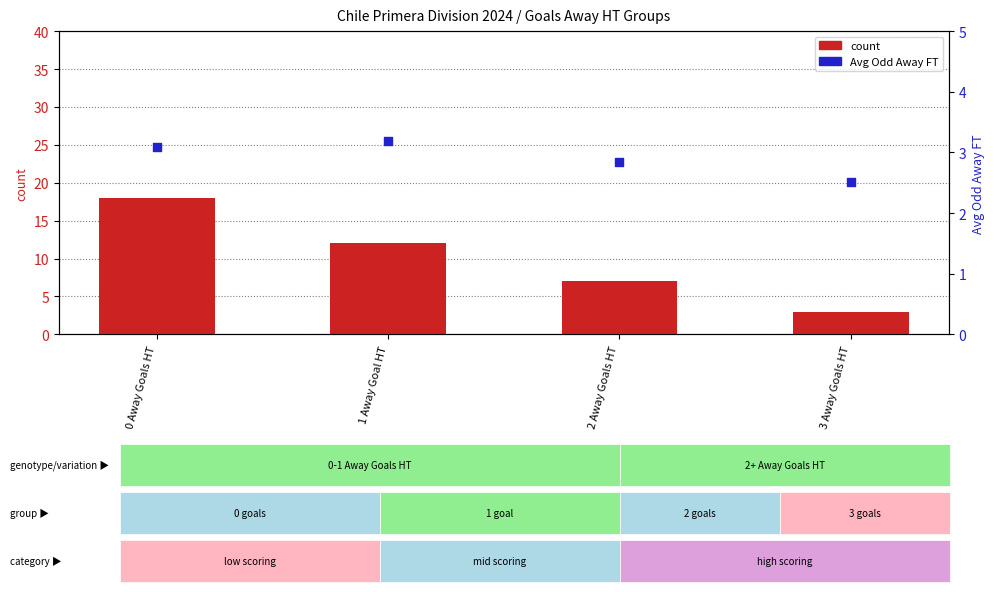

Is the value of count at 3 Away Goals HT greater than the value of Avg Odd Away FT at 3 Away Goals HT?

Yes